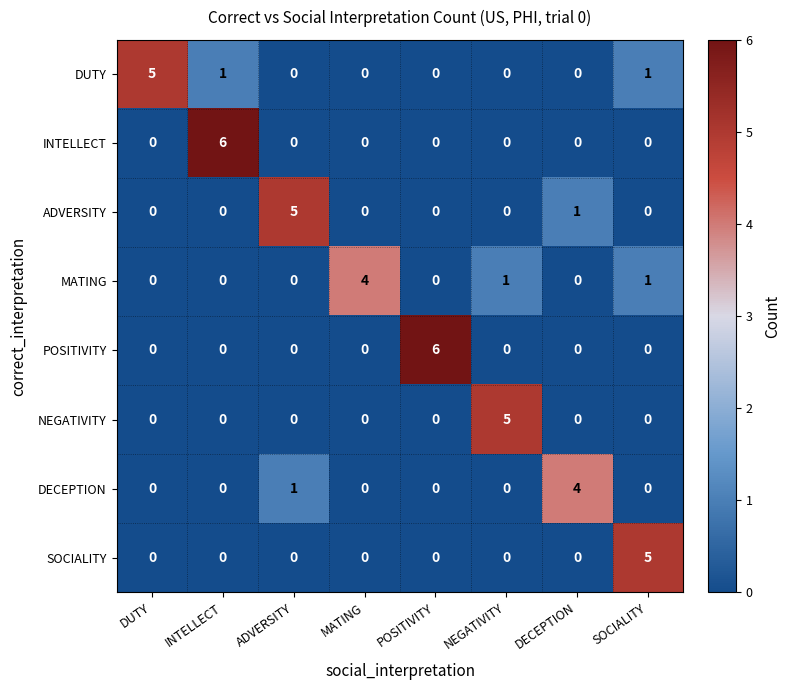

The DUTY series shows 0 at DECEPTION. True or false?

True